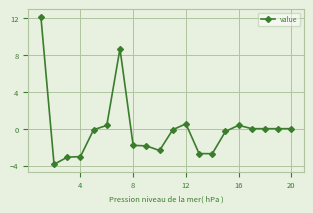

Does the chart have visible grid lines?

Yes